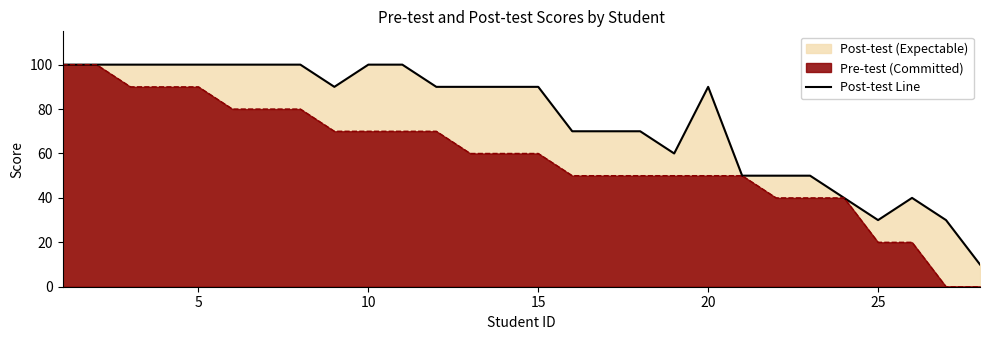

How many interior local peaks (higher than both neighbors) does the data have?

2